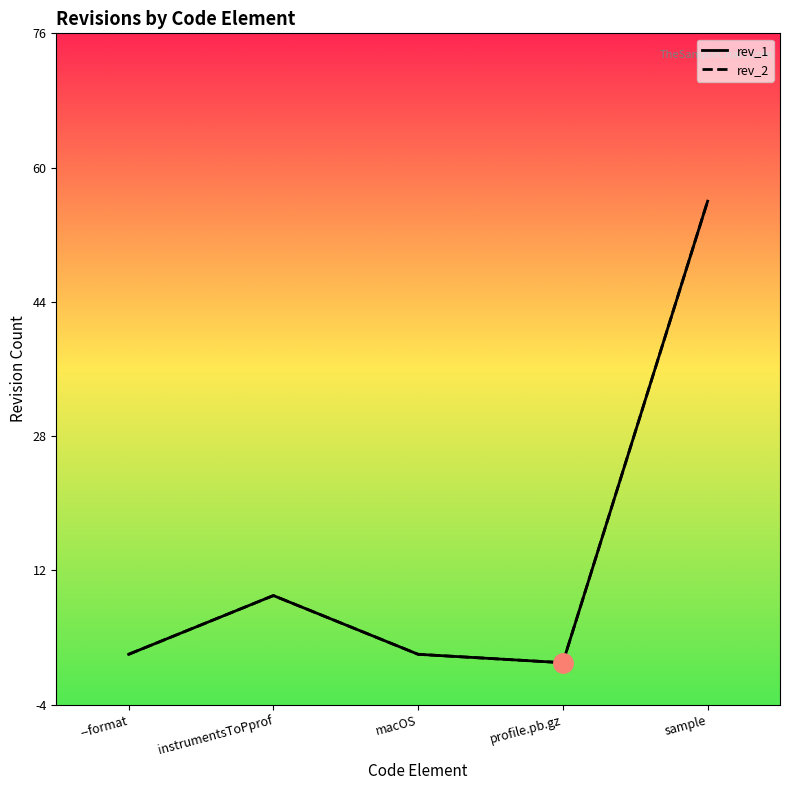

At which category is the sum across all series the highest?

sample